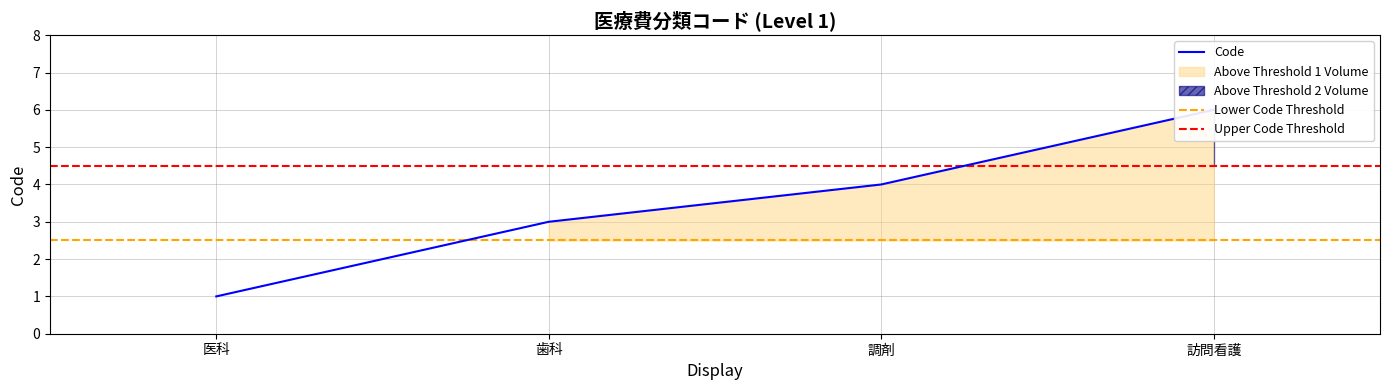

What is the average value?

4